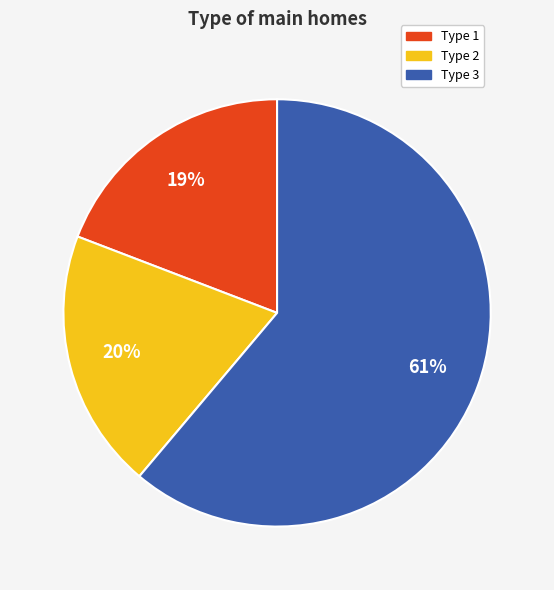

What is the largest slice in the pie chart?

Type 3